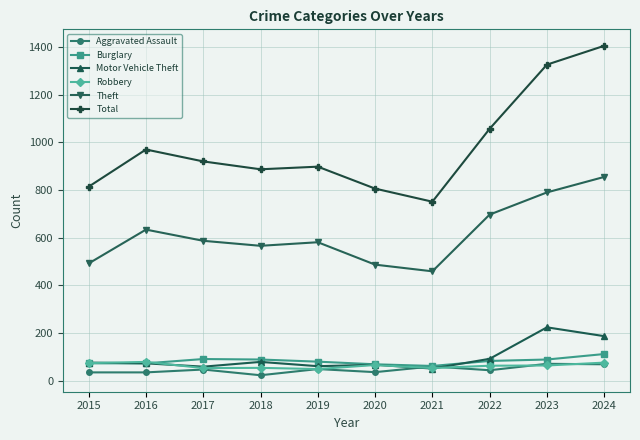

What is the value of the Aggravated Assault point at the 9th from the left?

71